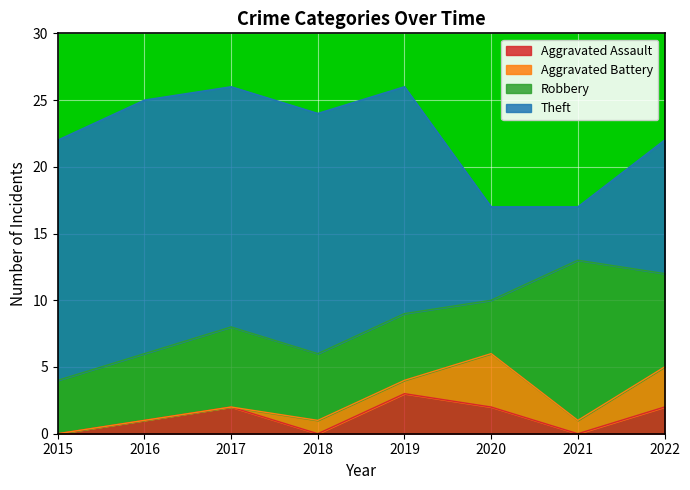

True or false: Theft and Aggravated Battery cross at least once.

False